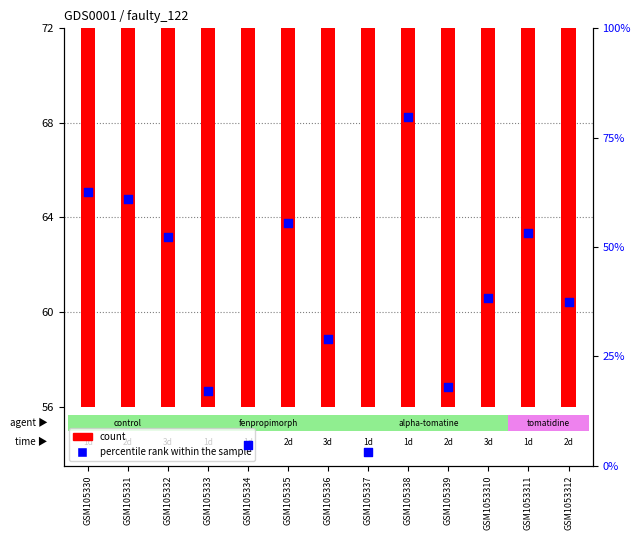

What are all the series names shown in the legend?

count, percentile rank within the sample